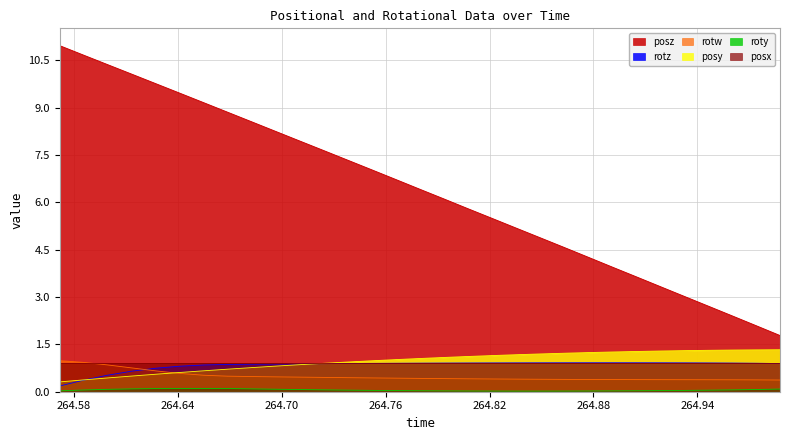

What is the difference between the maximum and second lowest values in the posy series?

1.0